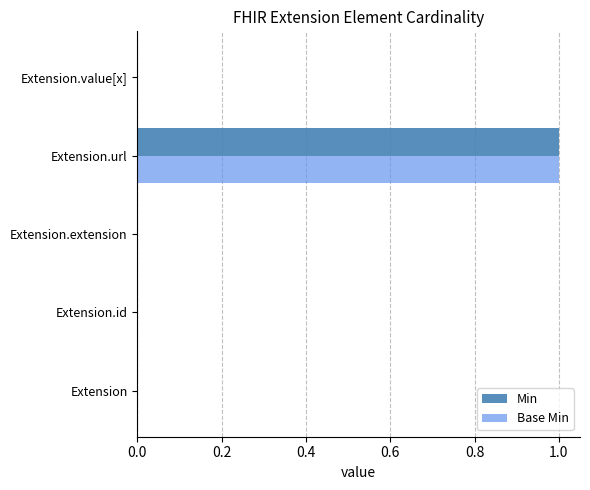

How many distinct data groups are displayed?

2